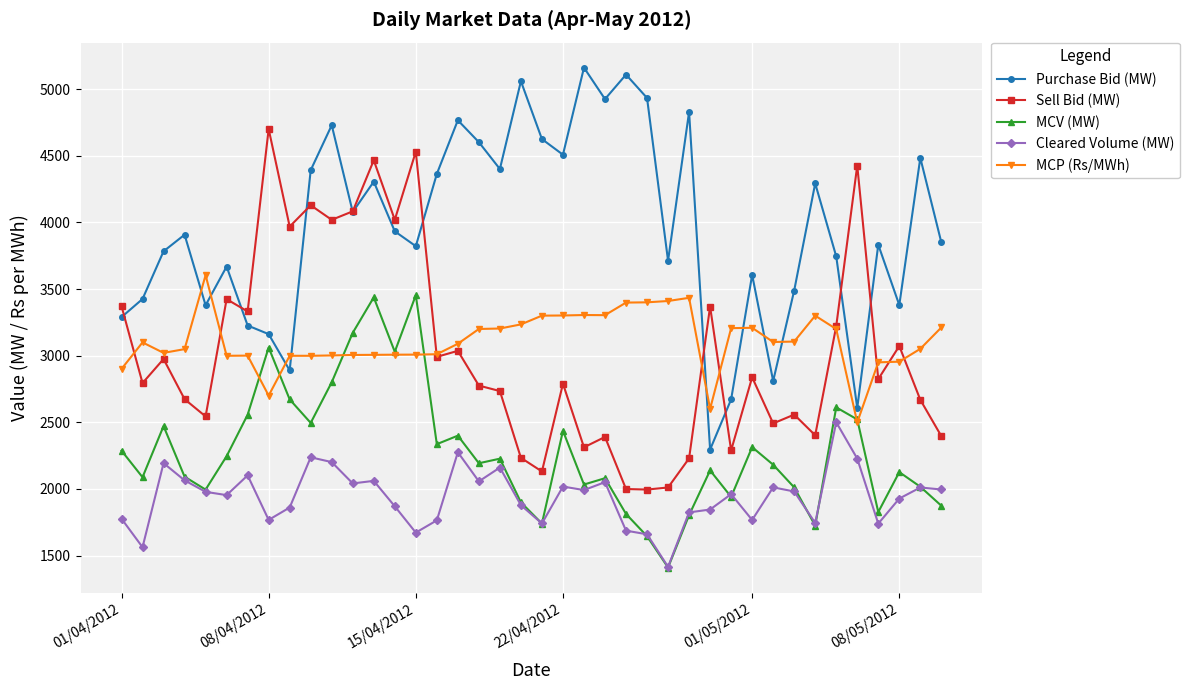

What is the smallest value displayed?

1410.6